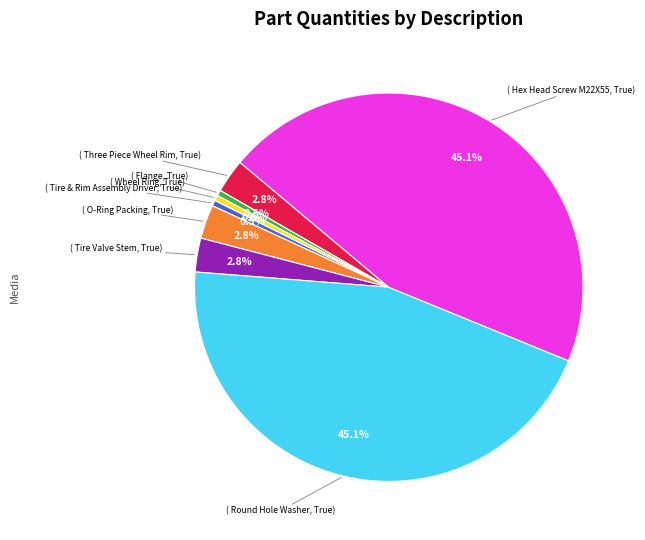

Is there a majority slice in this chart?

No